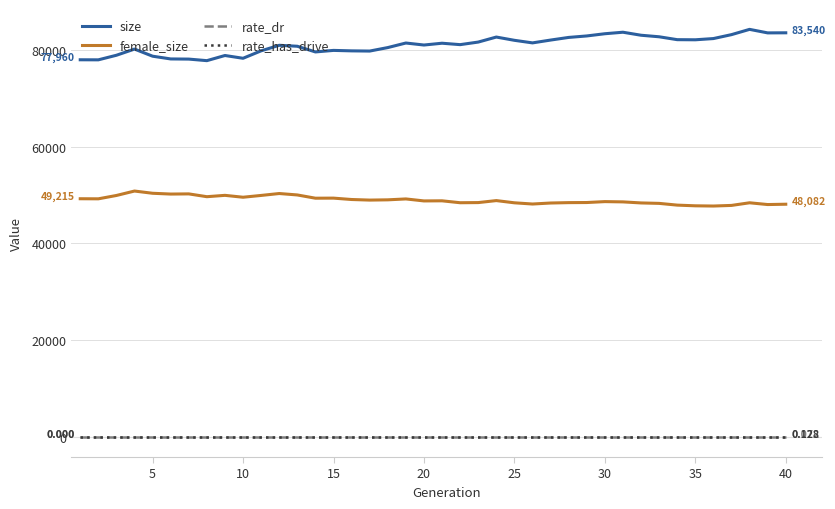

True or false: rate_has_drive and size intersect in this chart.

False